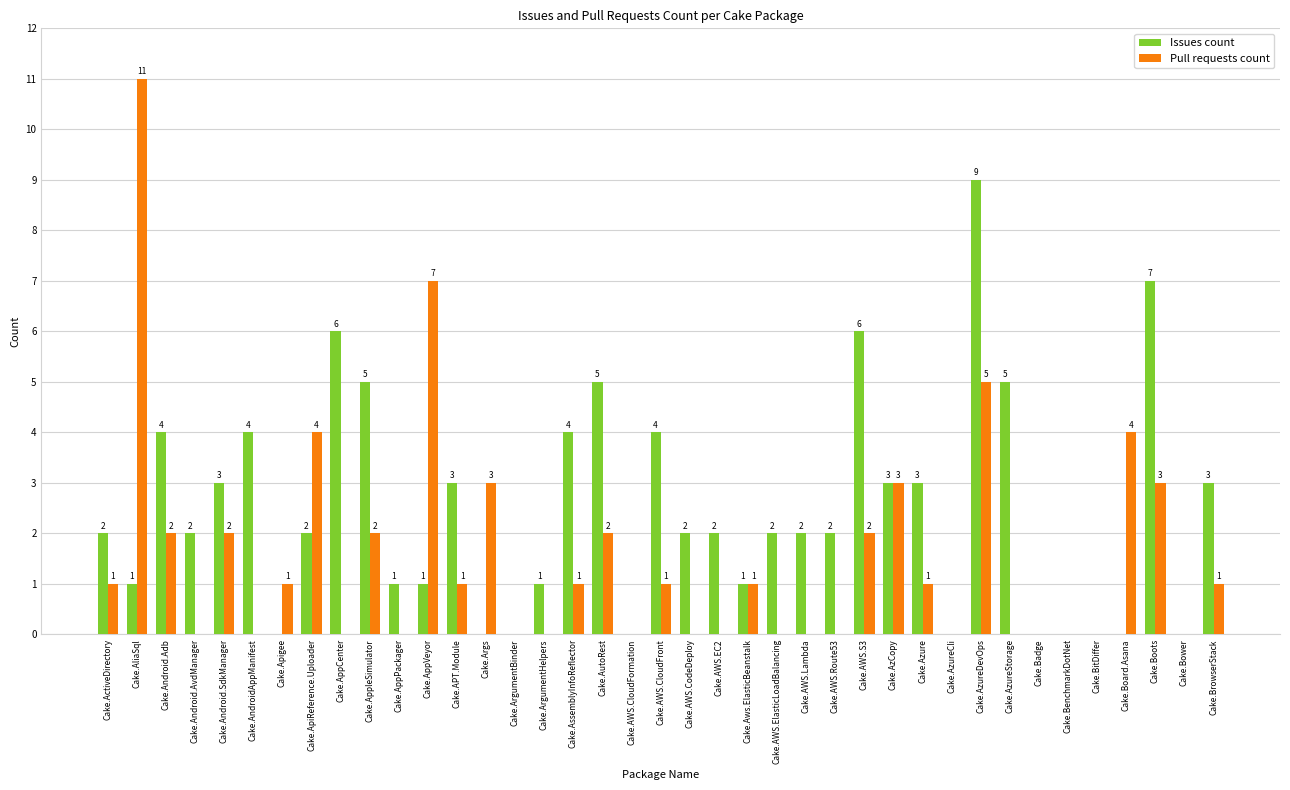

Does the chart contain stacked bars?

No